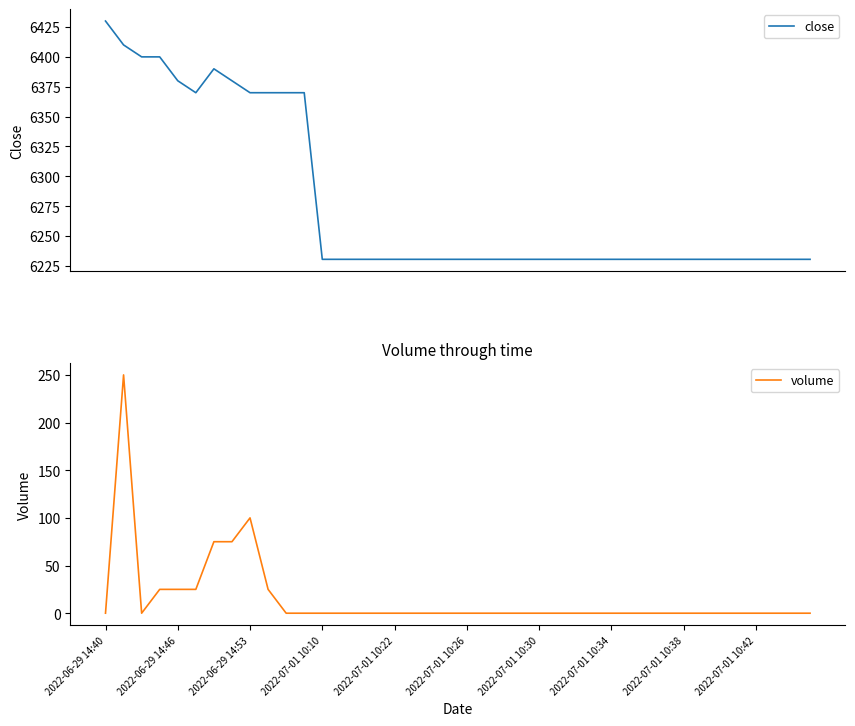

What is the maximum value for volume?

250